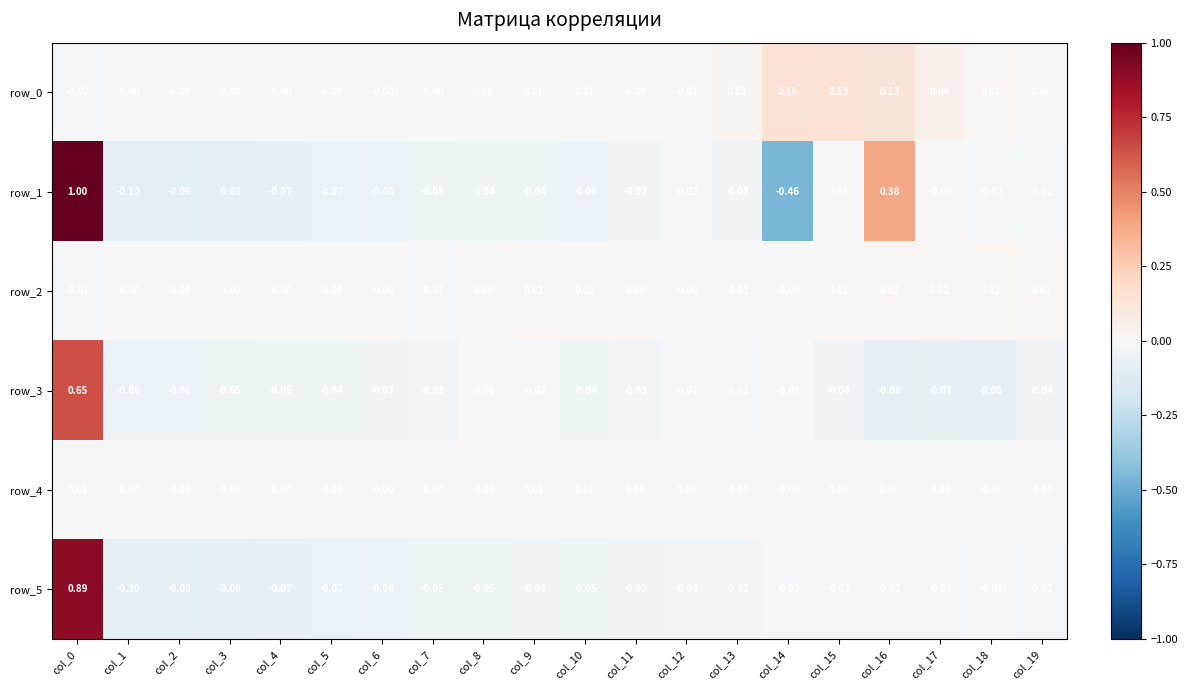

What is the difference between the maximum and minimum values in the row_1 series?

1.5